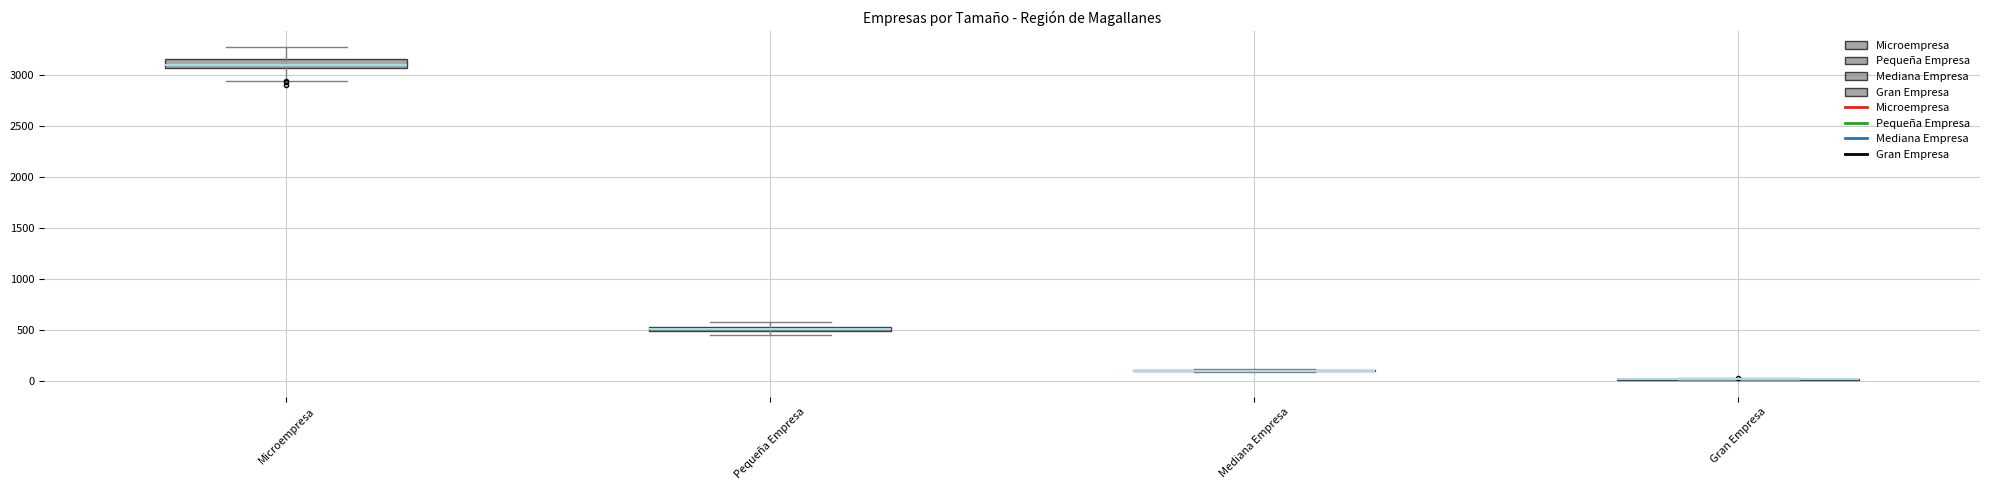

Where is the upper edge of the box for Microempresa on the y-axis? The values are not printed on the chart, so give them approximately, as read against the axis.

3150